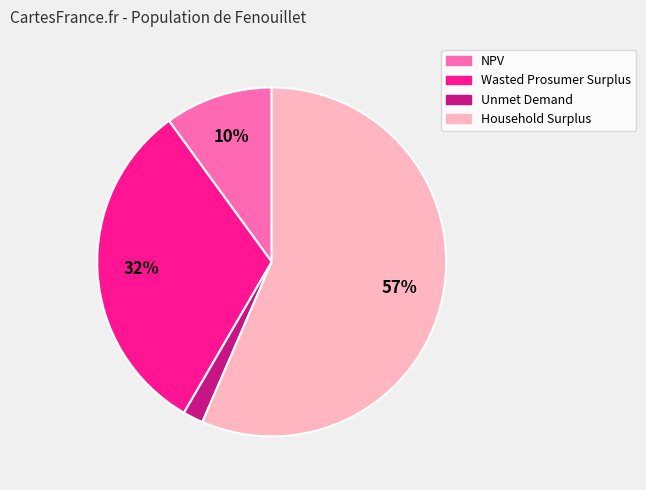

Is it true that NPV is 24% of the pie?

False